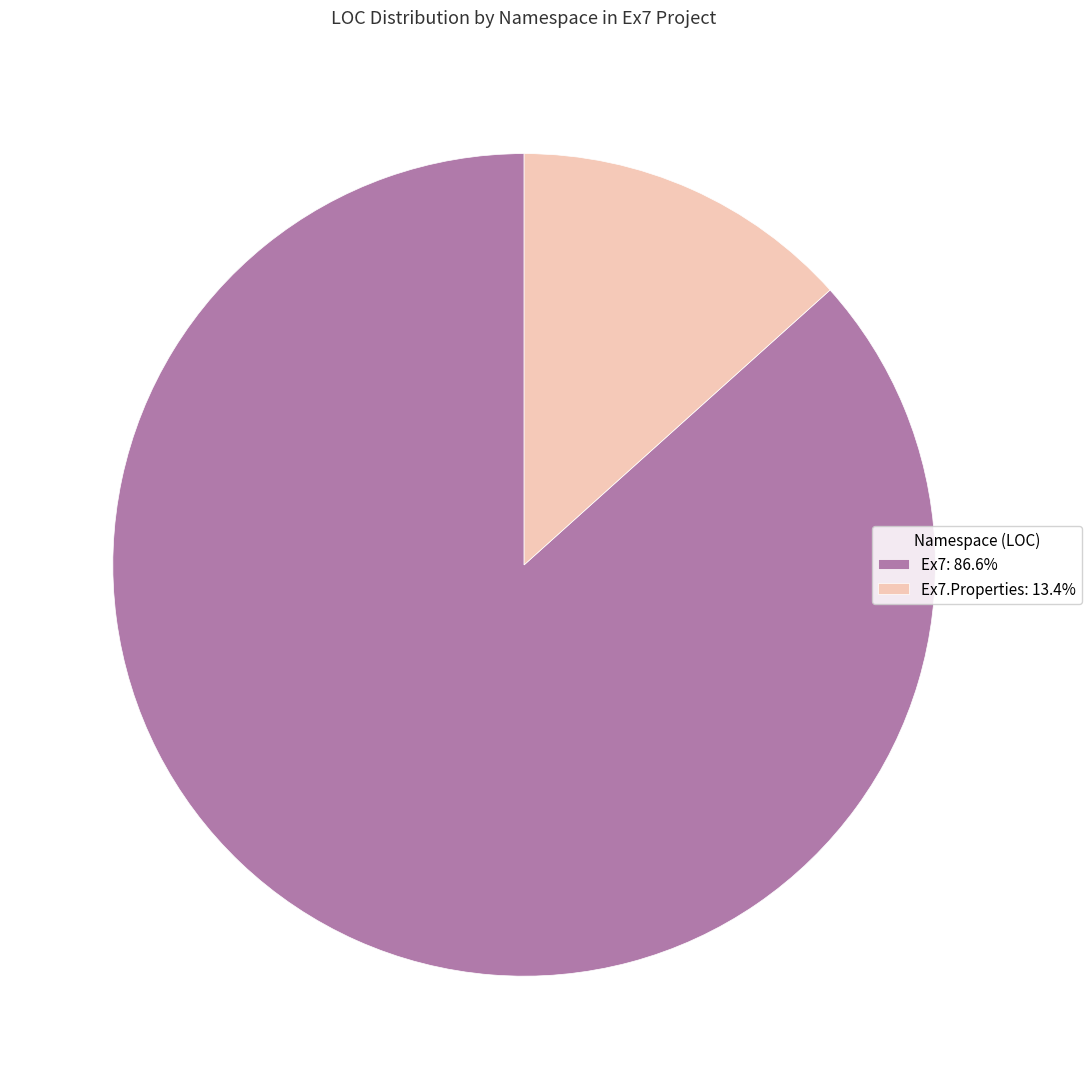

How many segments does this pie chart have?

2